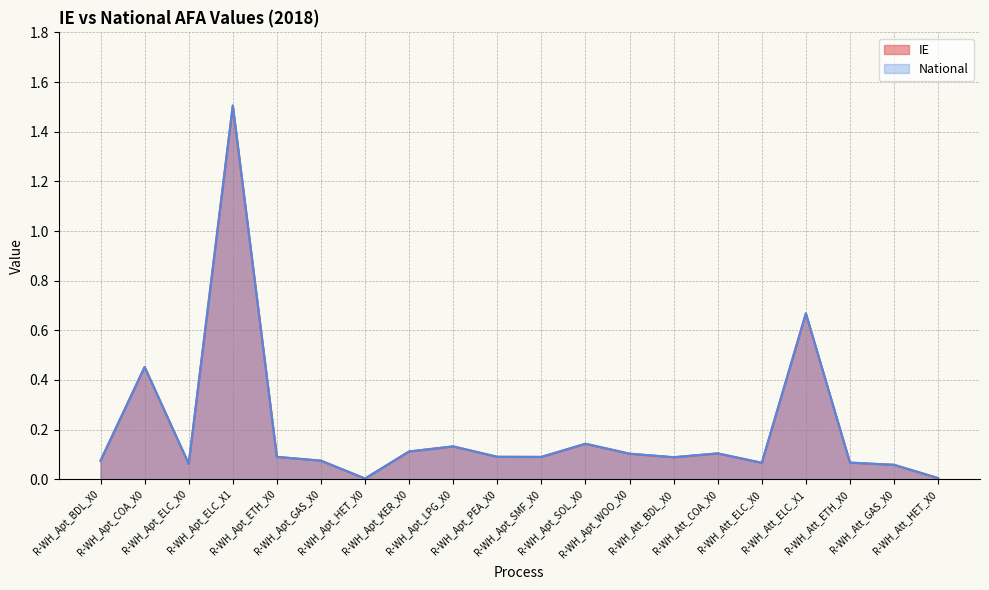

What are all the series names shown in the legend?

IE, National